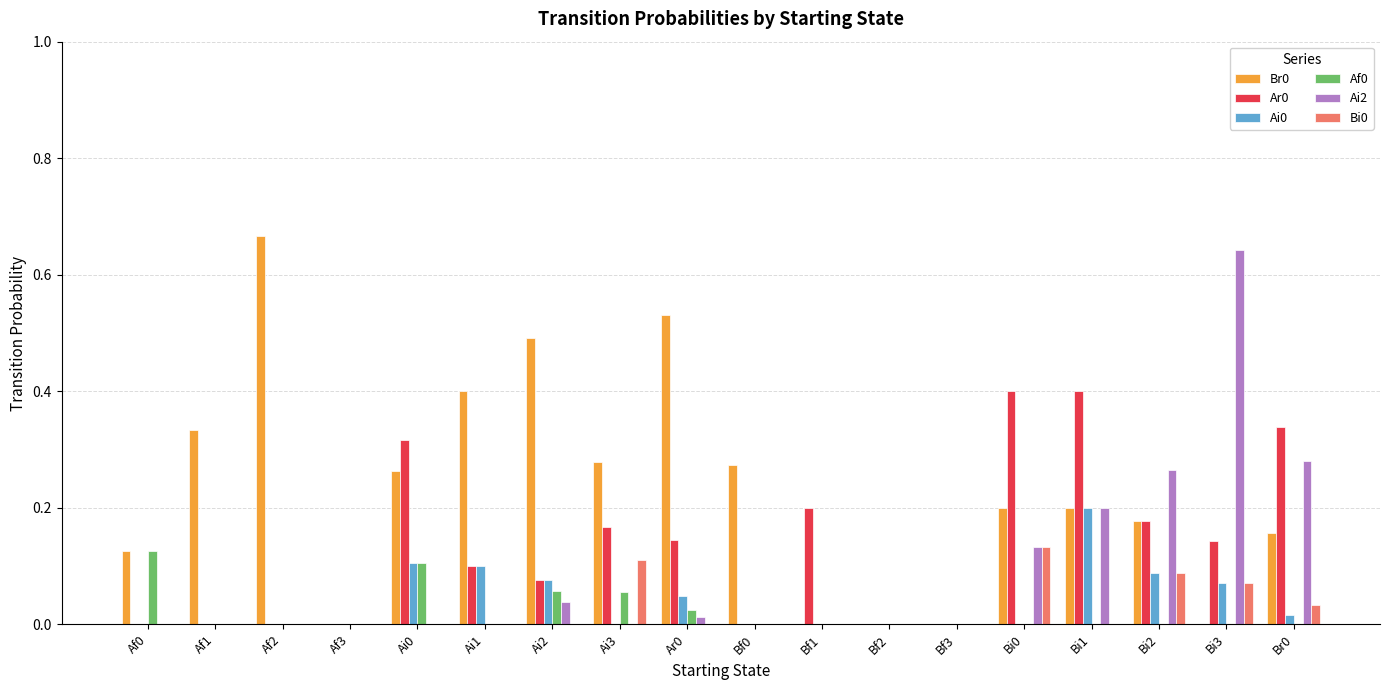

The Af0 series shows 0.0 at Bf2. True or false?

True